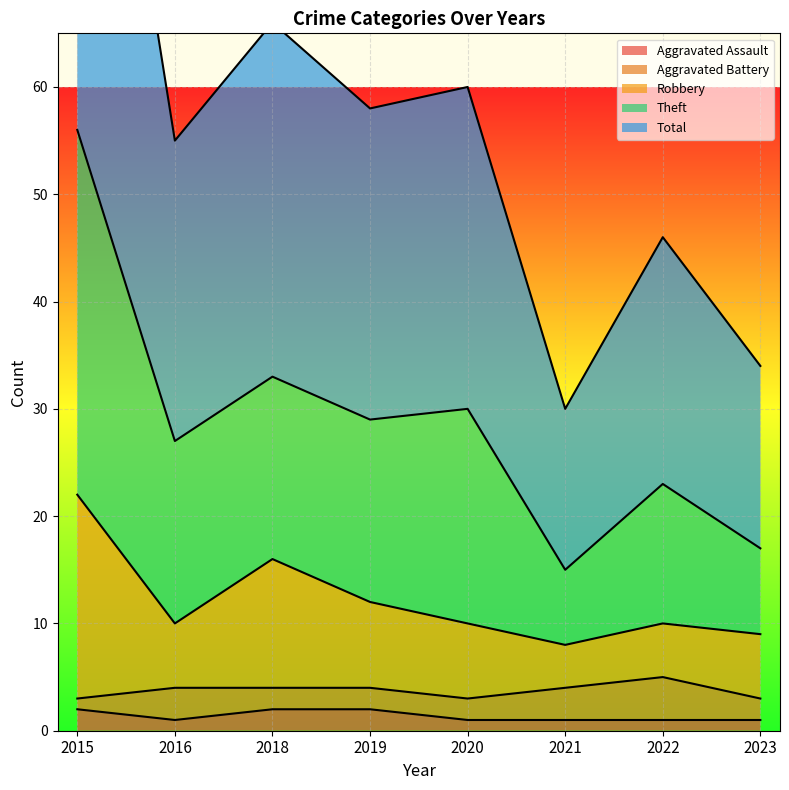

The Aggravated Assault series shows 1 at 2022. True or false?

True